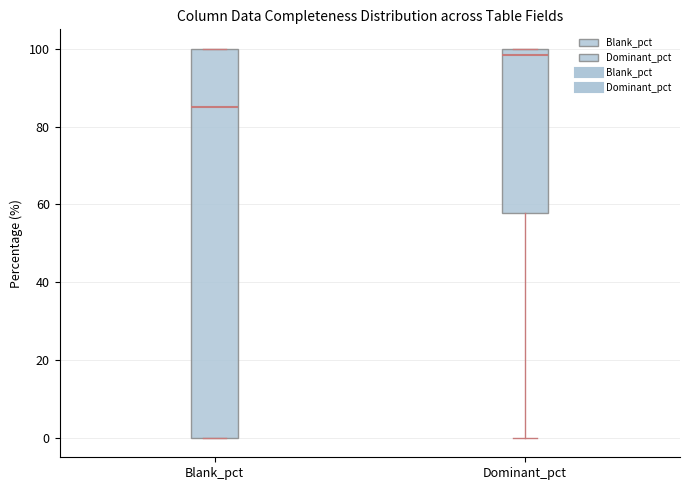

Reading left to right, transcribe this box plot: for each box, give where its median line is, the range the box spans, and where its two whiskers end, as read against the y-axis. The values are not printed on the chart, so give them approximately, as read against the axis.

Blank_pct: median 86, box 0 to 100, whiskers 0 to 100
Dominant_pct: median 98, box 58 to 100, whiskers 0 to 100